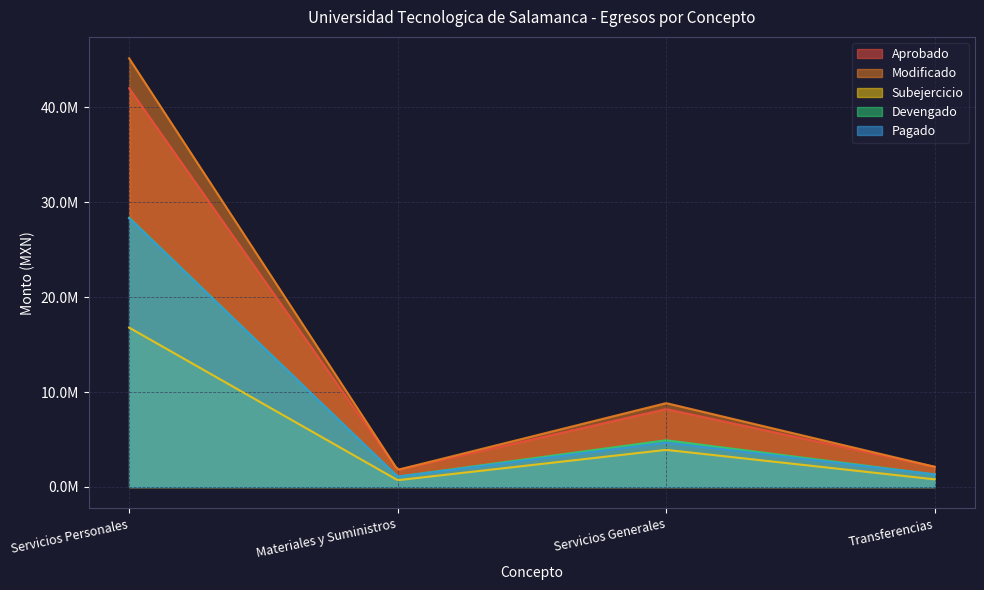

At which category is the sum across all series the highest?

Servicios Personales